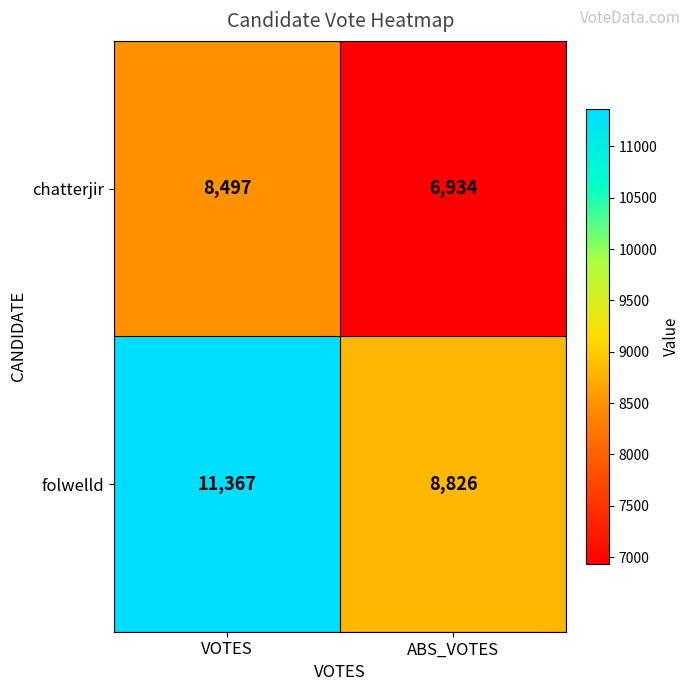

Reading left to right, list all the values displayed in this chart.

chatterjir: 8497	6934
folwelld: 11367	8826